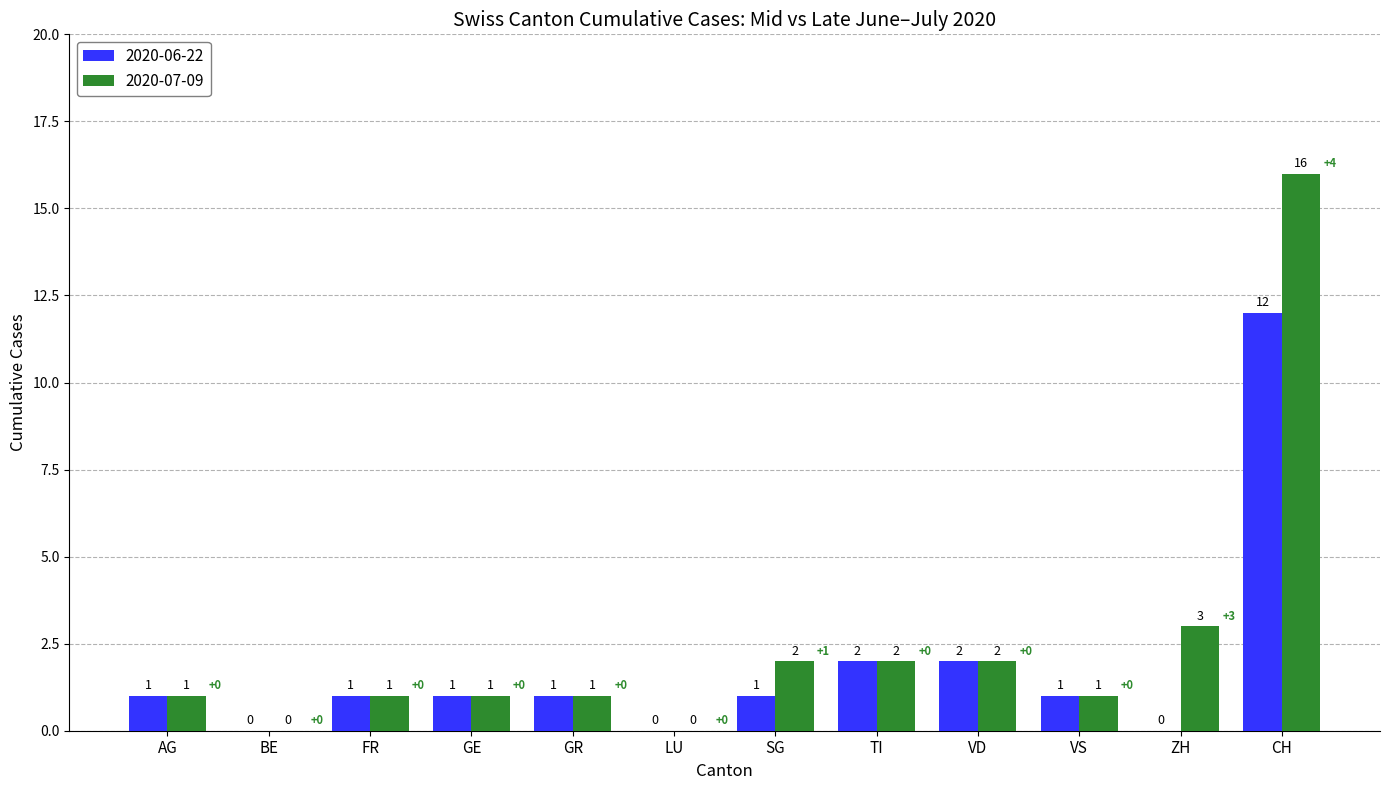

What is the sum of the 2020-07-09 values at VD and GE?

3